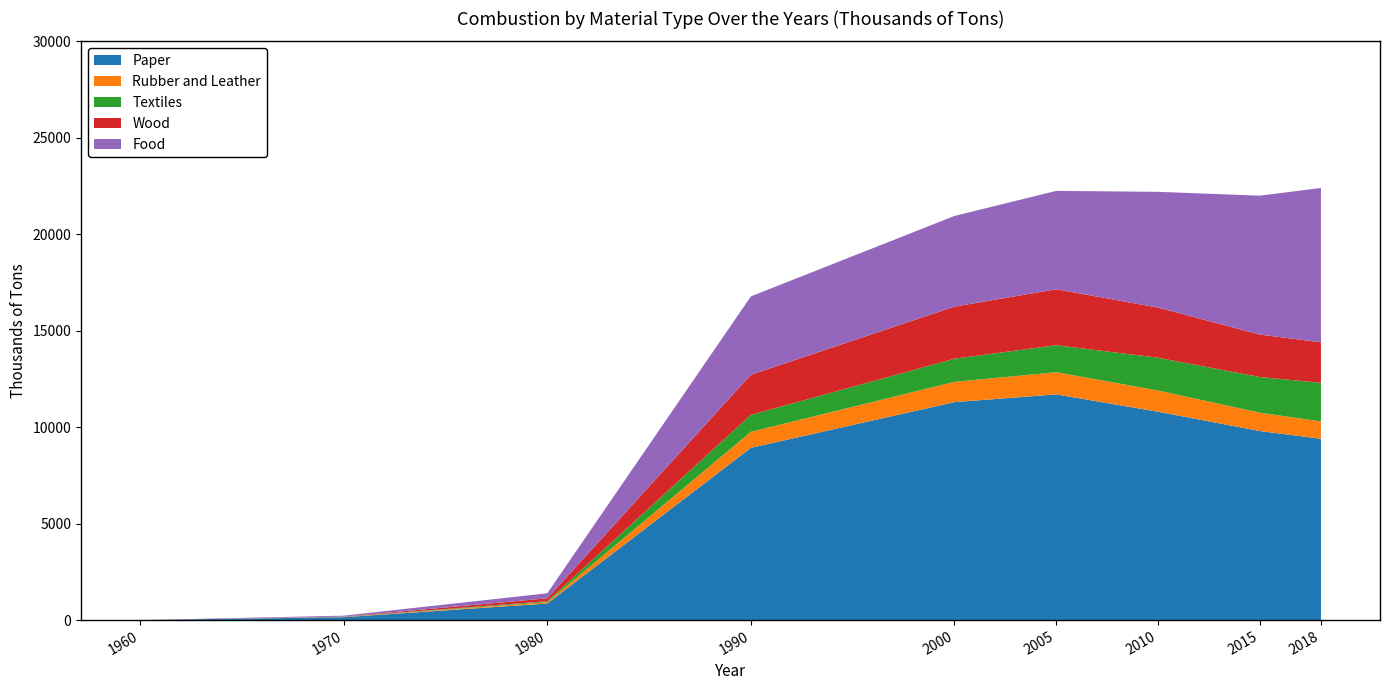

Reading left to right, what are all the values shown in this chart?

Paper: 1960=0	1970=150	1980=860	1990=8930	2000=11300	2005=11700	2010=10800	2015=9800	2018=9400
Rubber and Leather: 1960=0	1970=10	1980=70	1990=830	2000=1050	2005=1150	2010=1100	2015=950	2018=900
Textiles: 1960=0	1970=10	1980=50	1990=880	2000=1200	2005=1400	2010=1700	2015=1850	2018=2000
Wood: 1960=0	1970=10	1980=150	1990=2080	2000=2700	2005=2900	2010=2600	2015=2200	2018=2100
Food: 1960=0	1970=50	1980=260	1990=4060	2000=4700	2005=5100	2010=6000	2015=7200	2018=8000